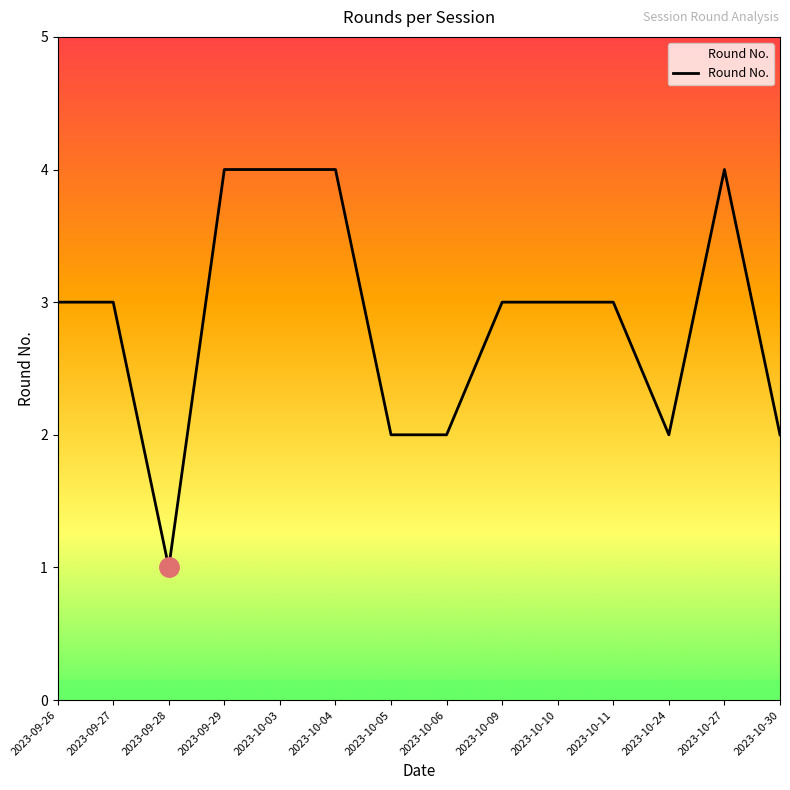

Where is the first local minimum?

2023-09-28